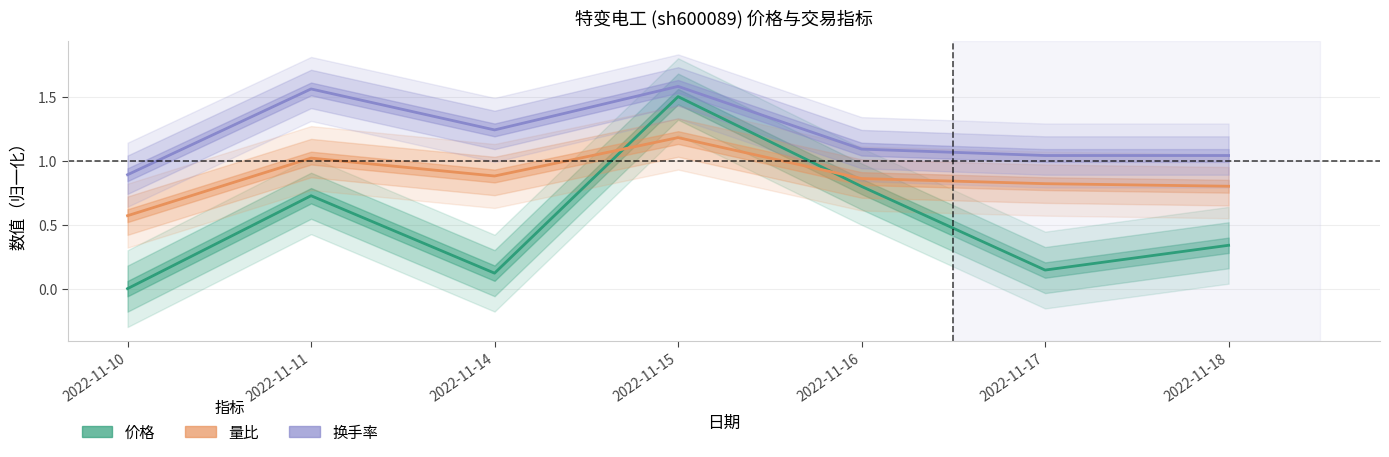

Reading left to right, what are all the values shown in this chart?

价格: 2022-11-10=0.0	2022-11-11=0.7	2022-11-14=0.1	2022-11-15=1.5	2022-11-16=0.8	2022-11-17=0.1	2022-11-18=0.3
量比: 2022-11-10=0.6	2022-11-11=1.0	2022-11-14=0.9	2022-11-15=1.2	2022-11-16=0.9	2022-11-17=0.8	2022-11-18=0.8
换手率: 2022-11-10=0.9	2022-11-11=1.6	2022-11-14=1.2	2022-11-15=1.6	2022-11-16=1.1	2022-11-17=1.0	2022-11-18=1.0